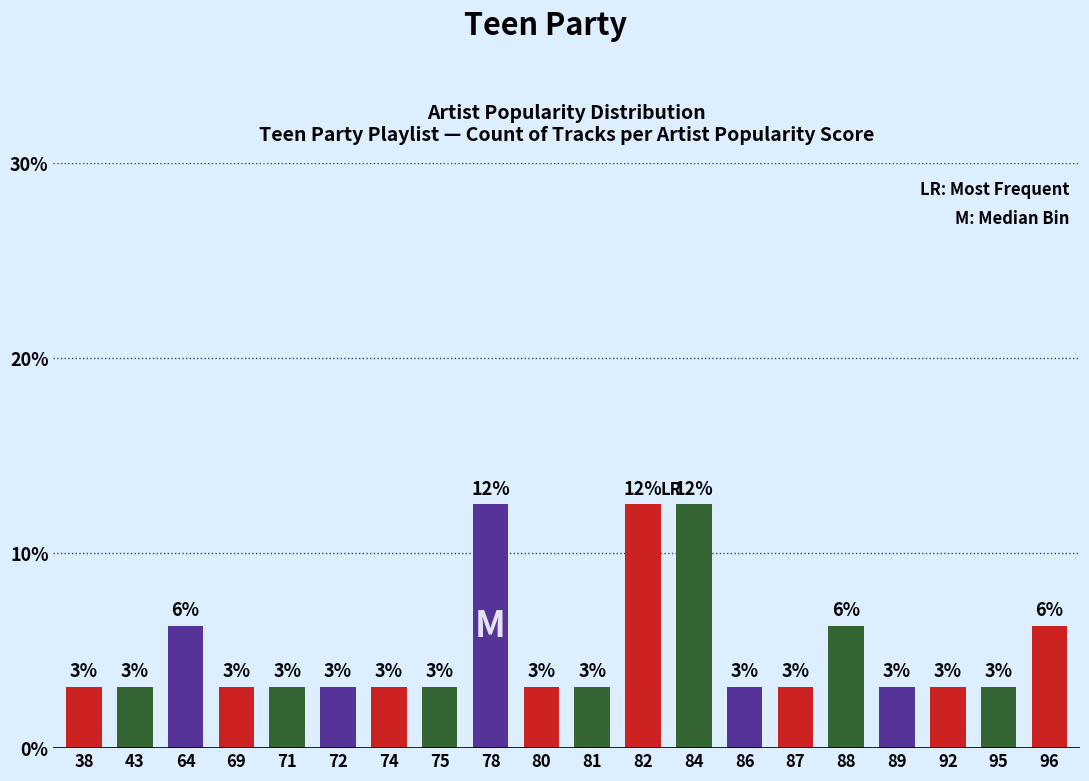

What is the value of the 2nd bar from the left?

3.1